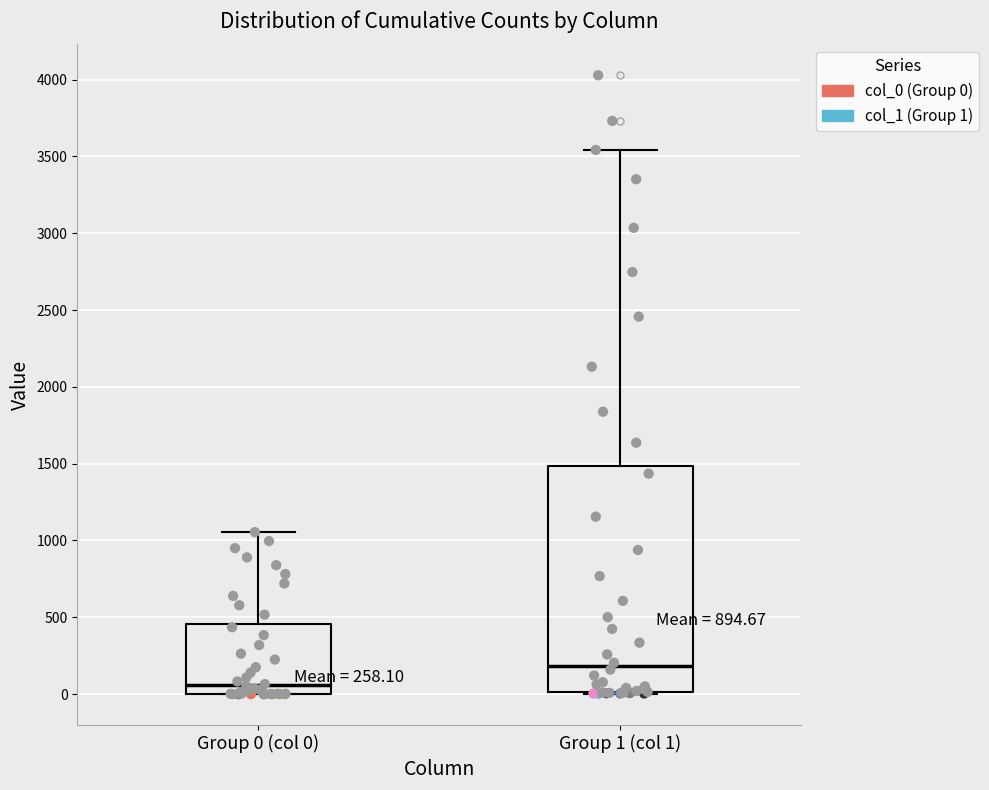

Which box's median line is the highest?

Group 1 (col 1)